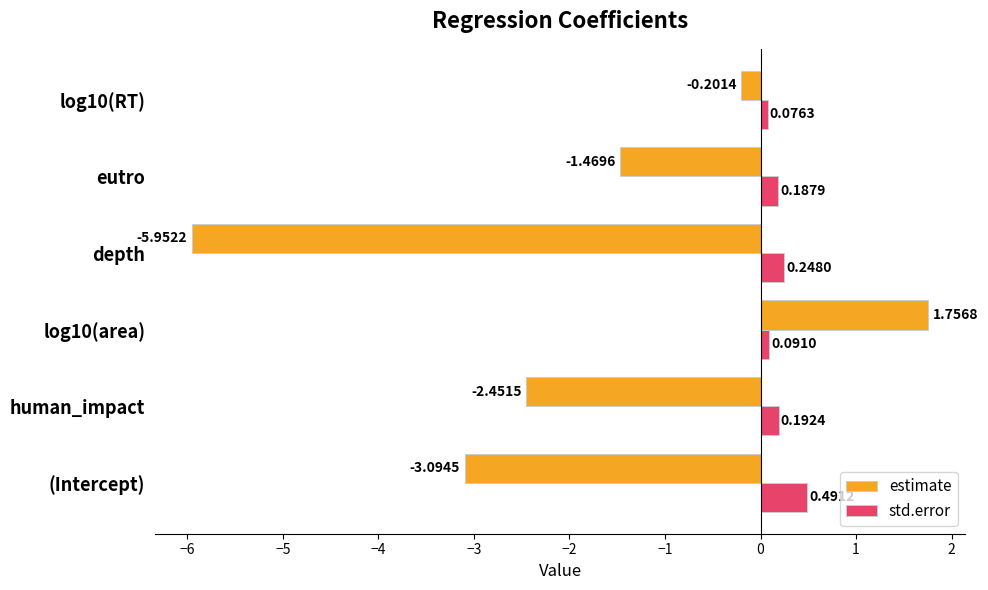

Where is std.error nearest to the value 0?

log10(RT)